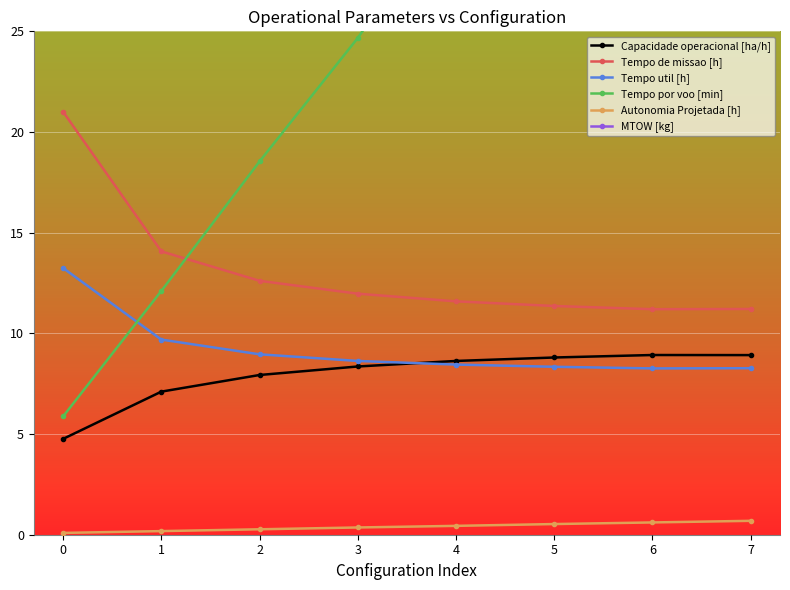

Is the value of Autonomia Projetada [h] at 4 greater than the value of Tempo de missao [h] at 3?

No